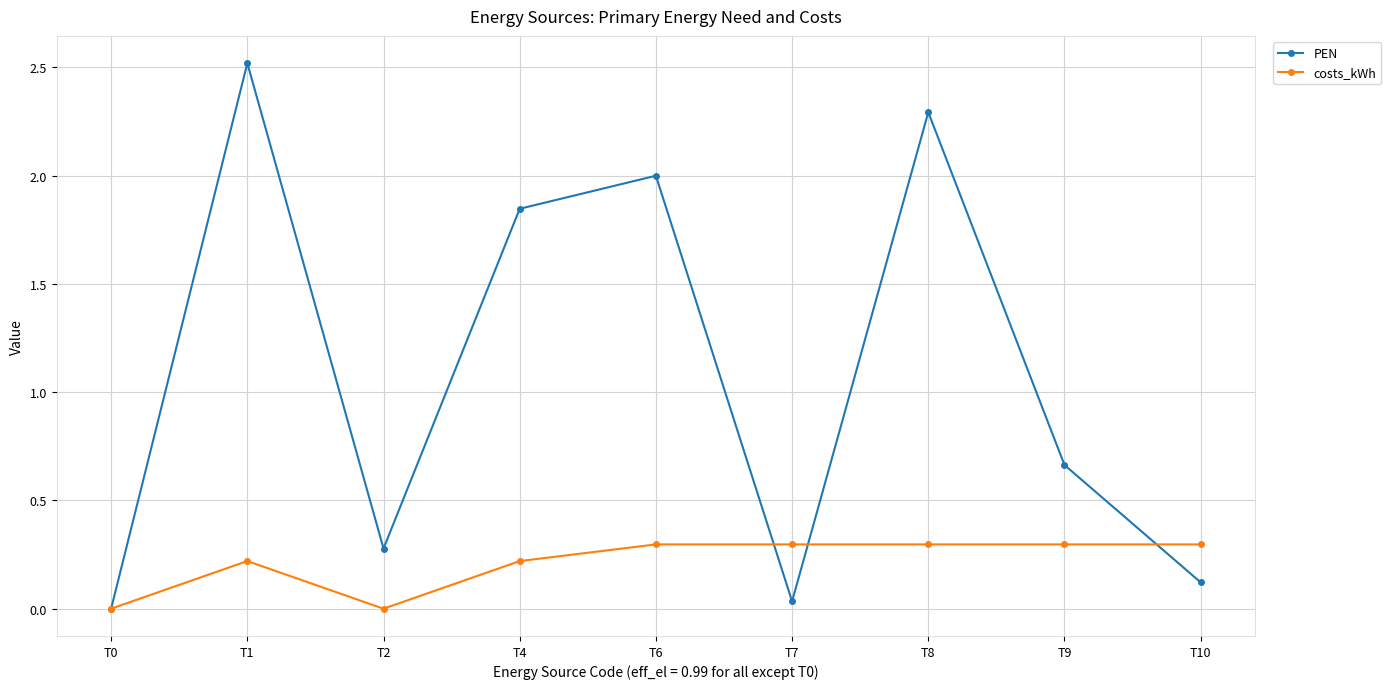

The costs_kWh series shows 0.3 at T6. True or false?

True